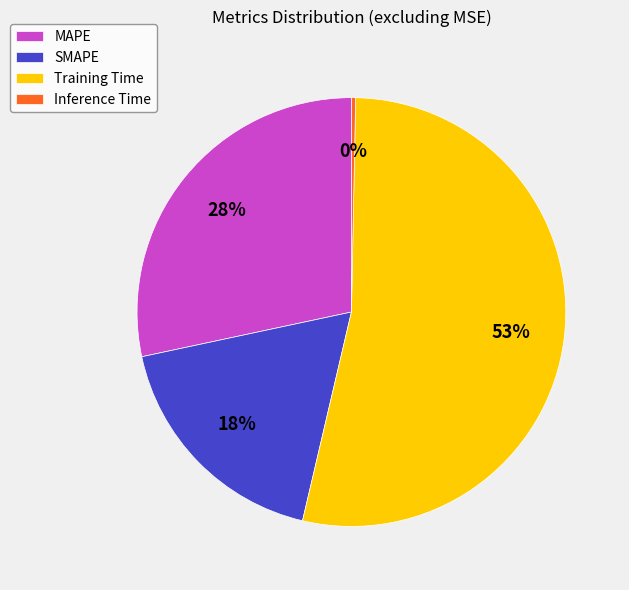

Does Training Time account for over 50% of the chart?

Yes